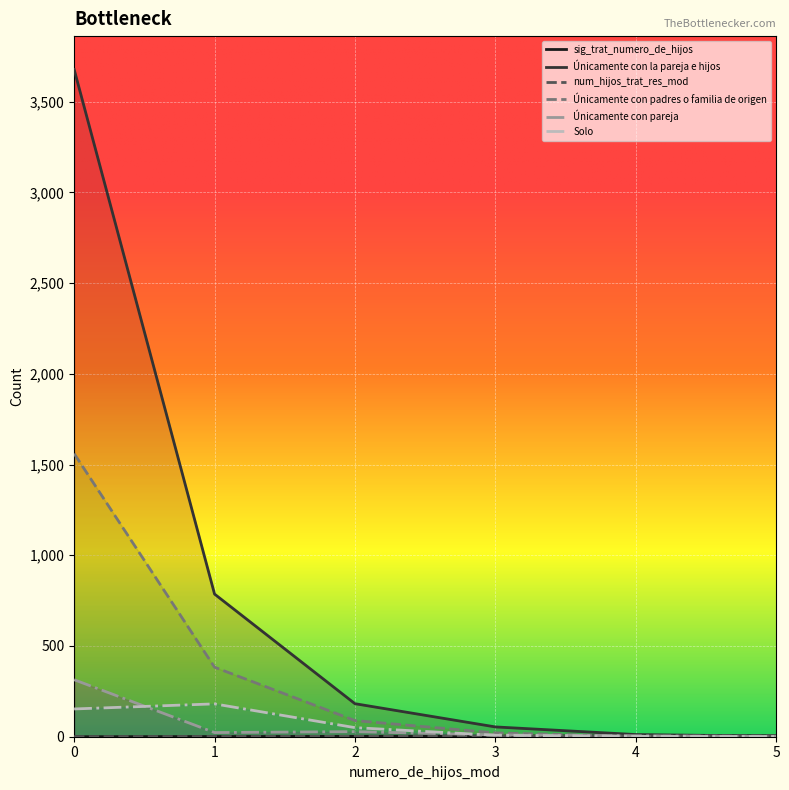

What is the value of the Solo point at the 3rd from the left?

50